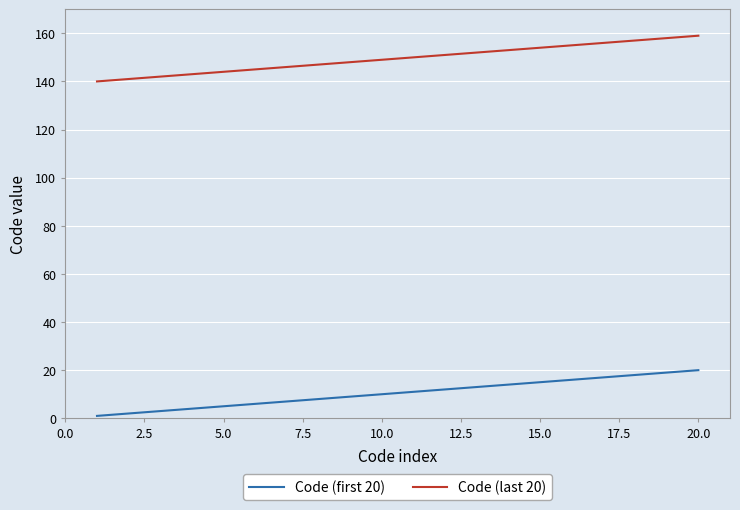

Rank the series by their average value, from highest to lowest.

Code (last 20), Code (first 20)